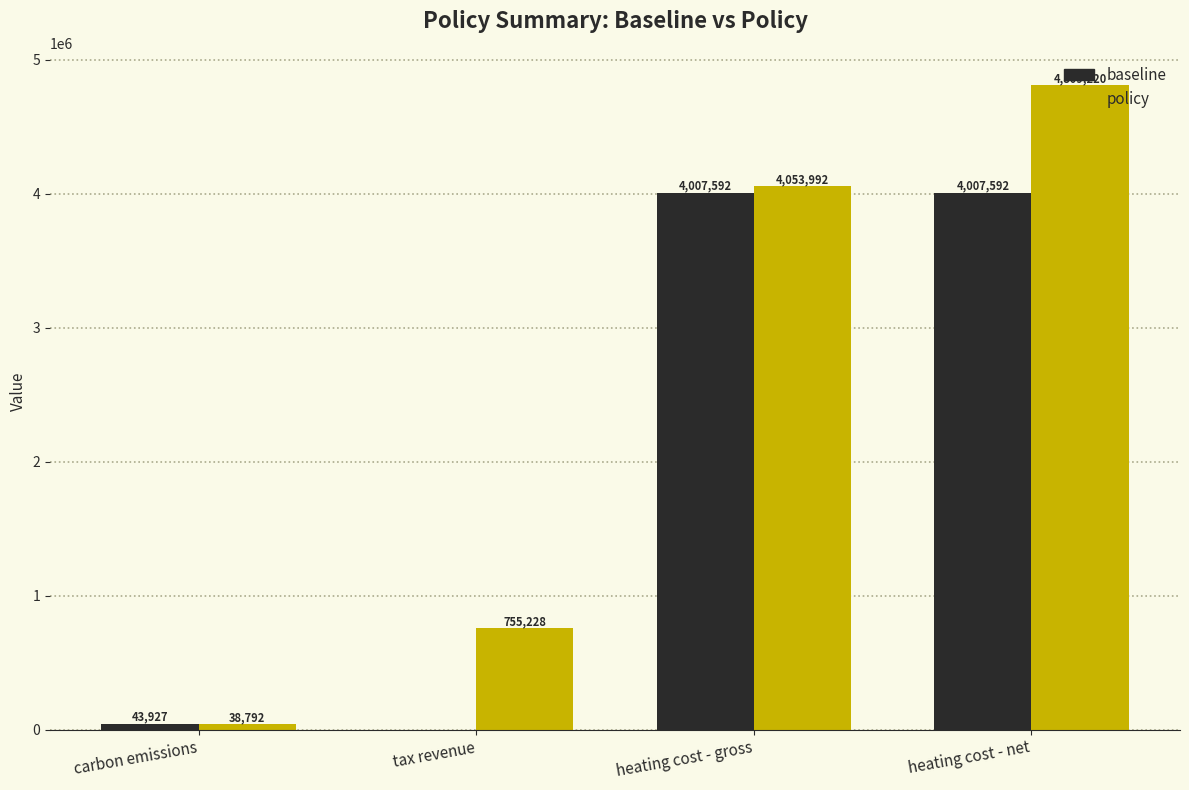

Is it true that policy equals 4809220.0 at heating cost - net?

True